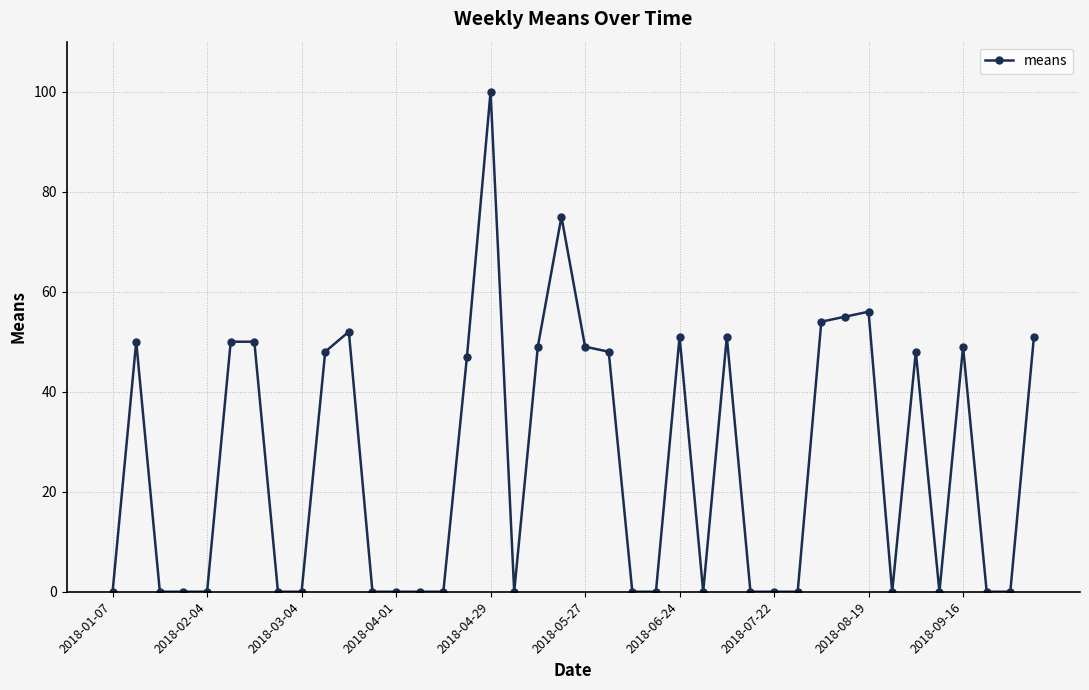

Is this an area chart (filled region under the line)?

No